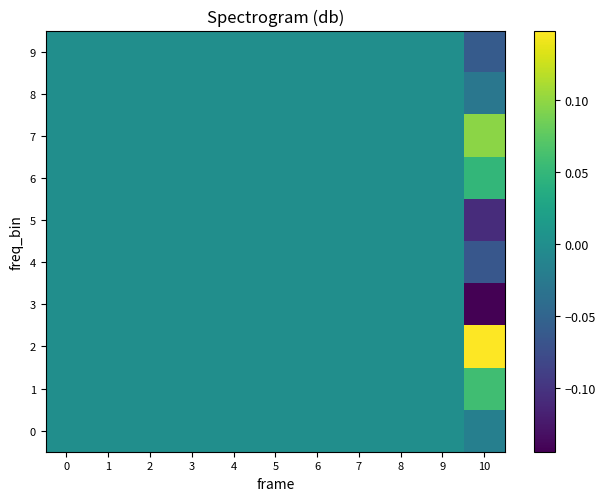

What is the minimum value shown in the chart?

-0.1